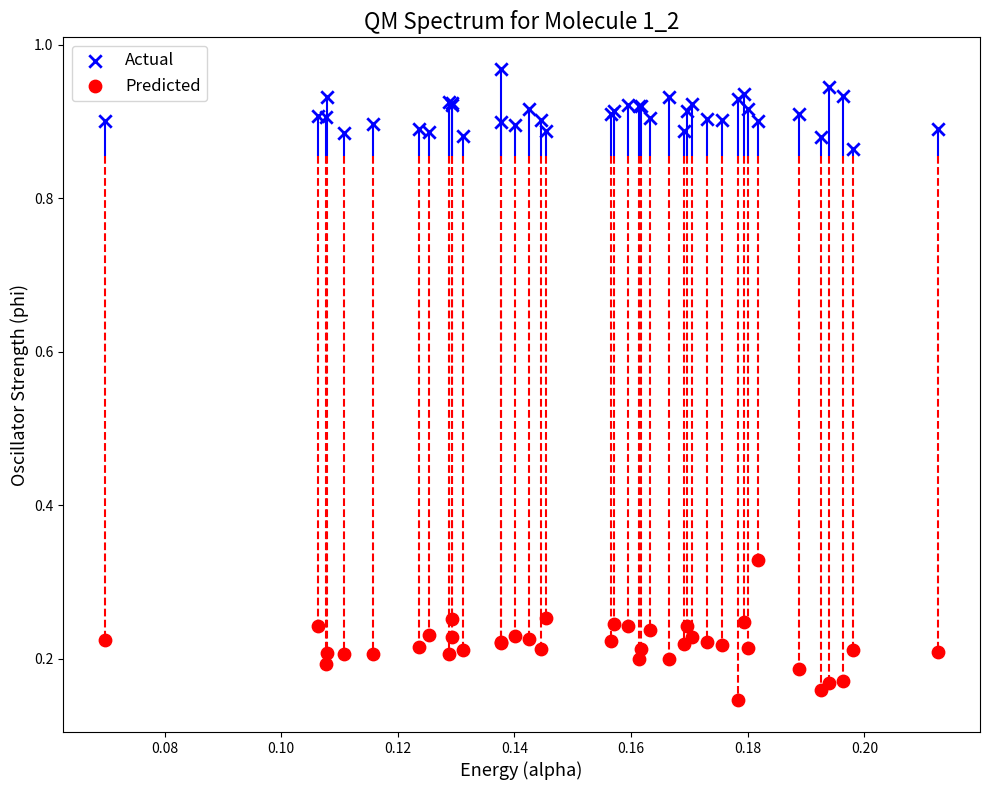

Which series contains the lowest Y value?

Predicted